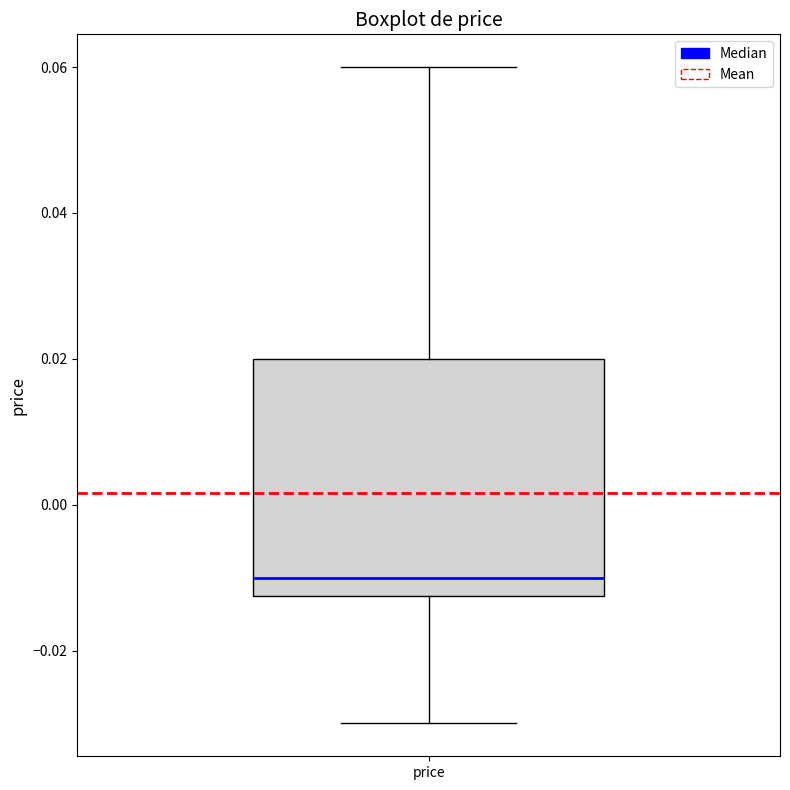

Where does the median line of the box for price sit on the y-axis? The values are not printed on the chart, so give them approximately, as read against the axis.

-0.010